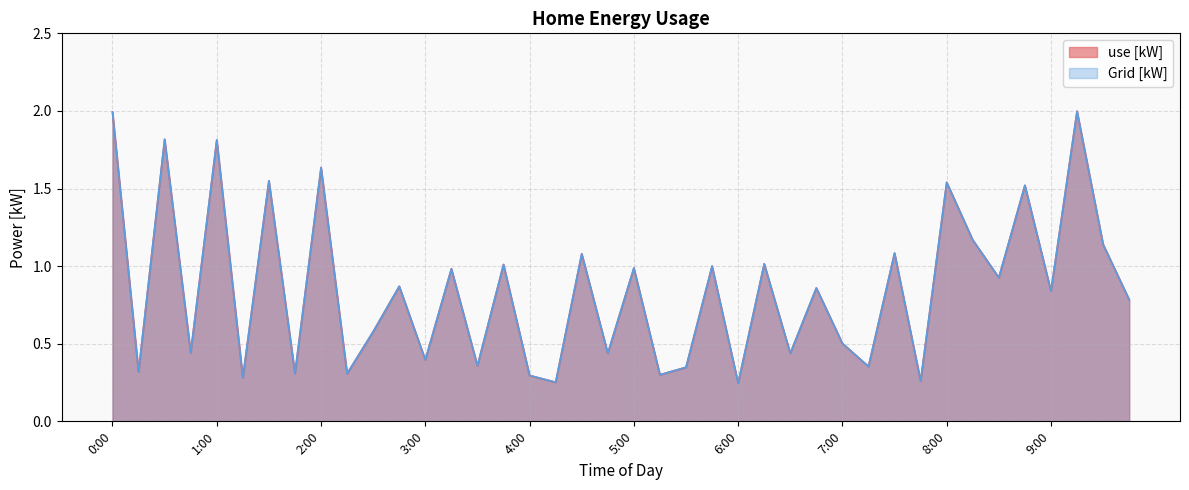

What is the difference between the Grid [kW] values at 0:00 and 0:45?

1.6